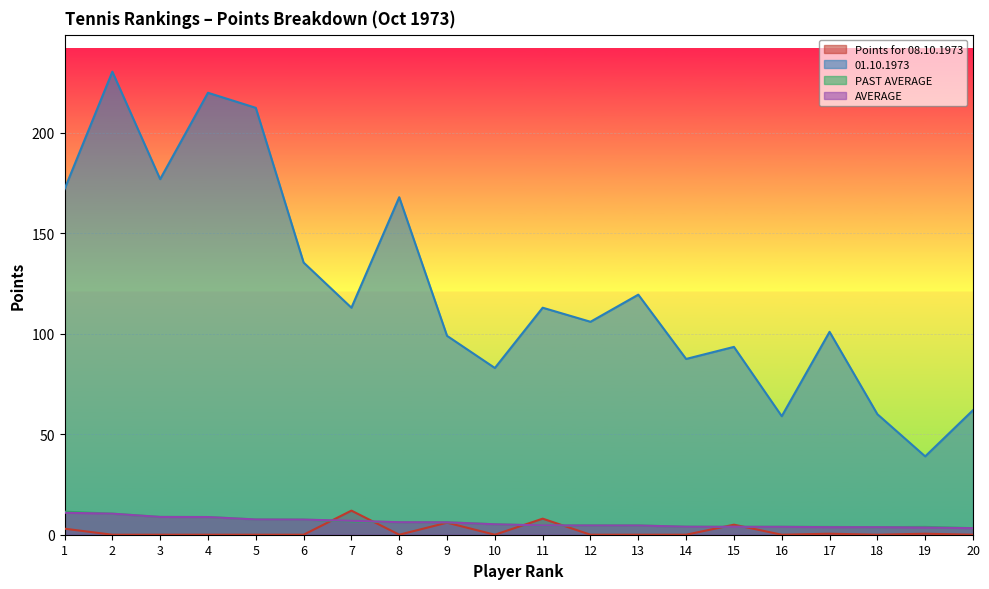

What is the total value across all series at 20?

68.5